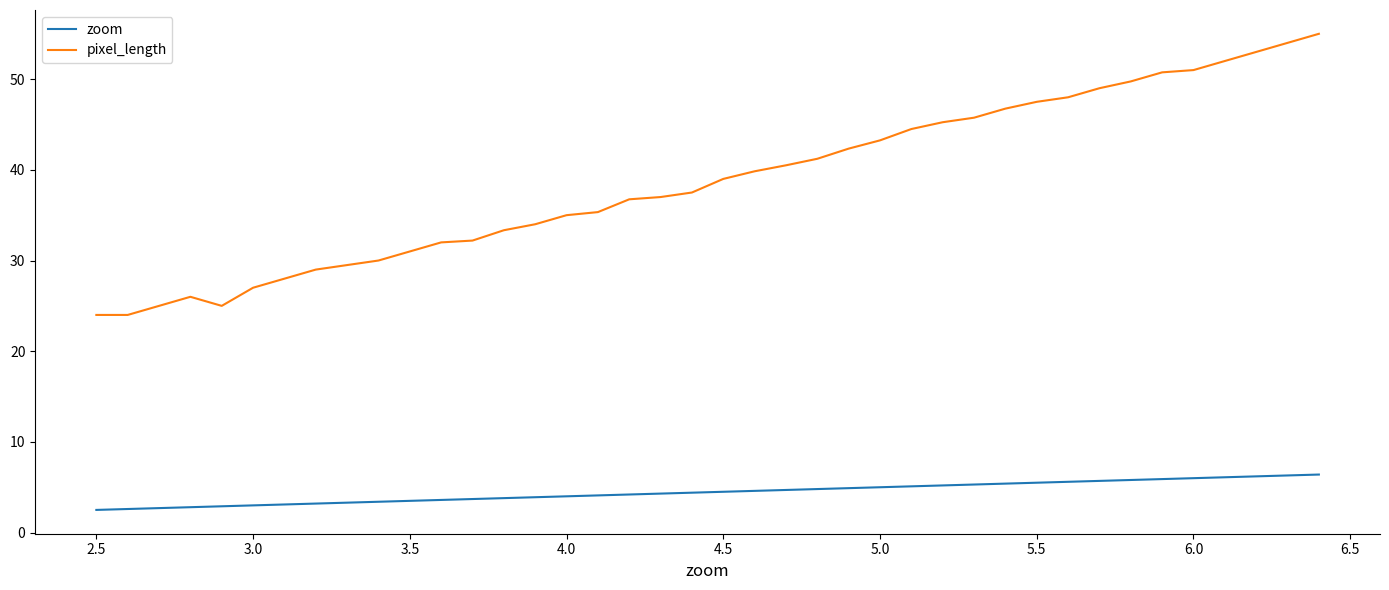

True or false: pixel_length and zoom intersect in this chart.

False